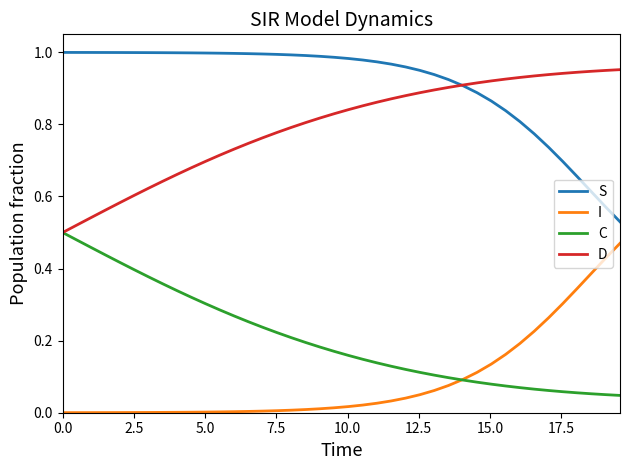

Which series has the largest total across all categories?

S